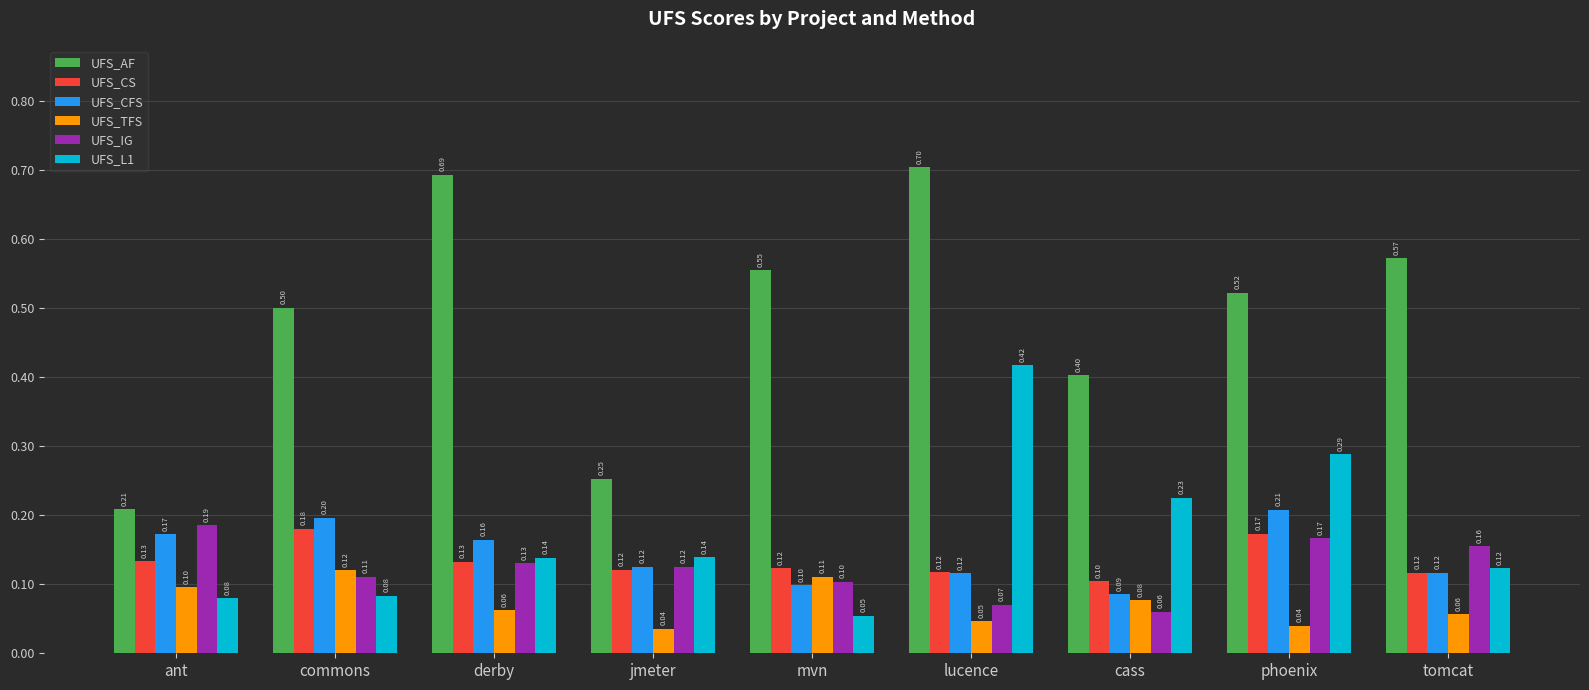

At which category is the sum across all series the highest?

lucence